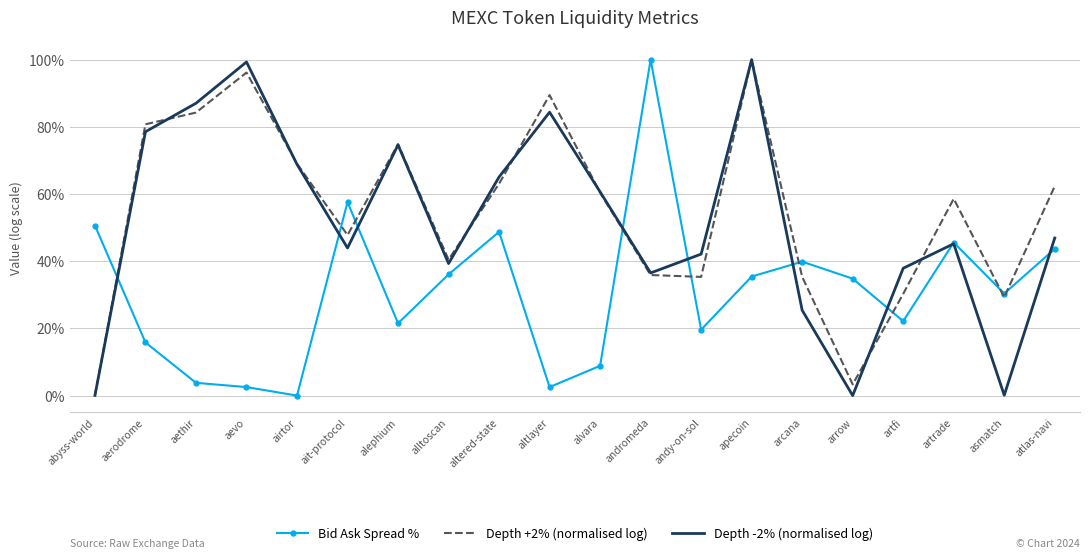

What are all the series names shown in the legend?

Bid Ask Spread %, Depth +2% (normalised log), Depth -2% (normalised log)